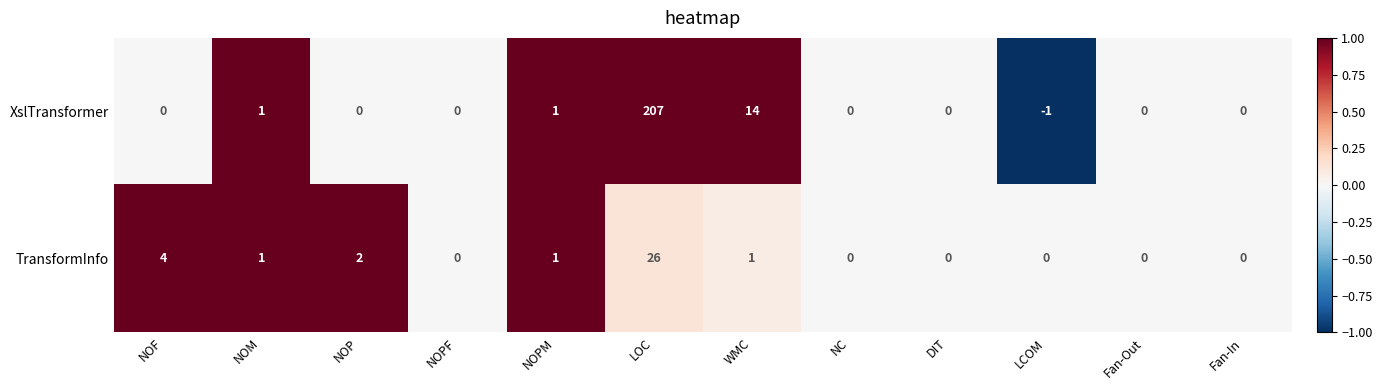

Which label corresponds to the largest value in the chart?

LOC